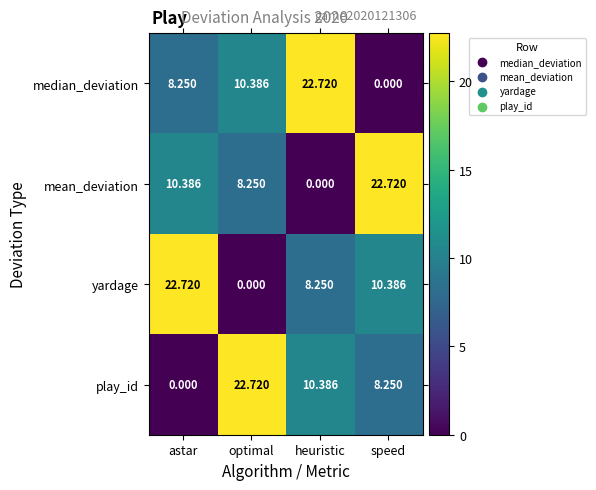

Where is median_deviation nearest to the value 11?

optimal